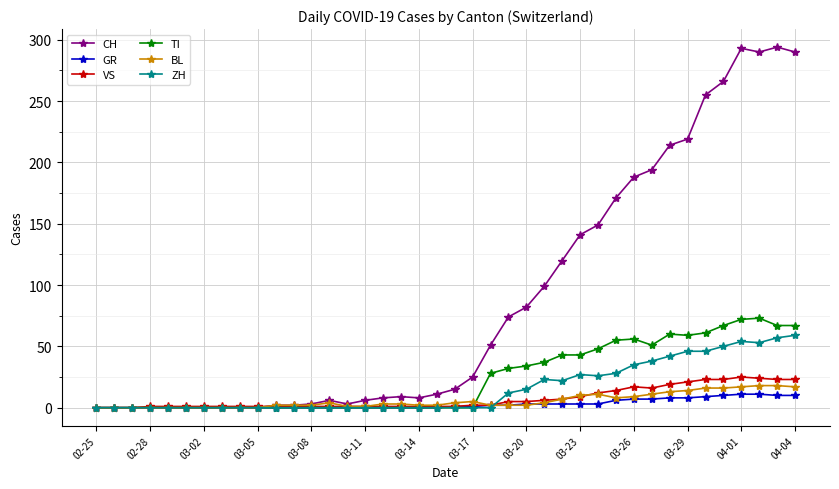

True or false: BL has more than 2 points higher than both neighbors.

True